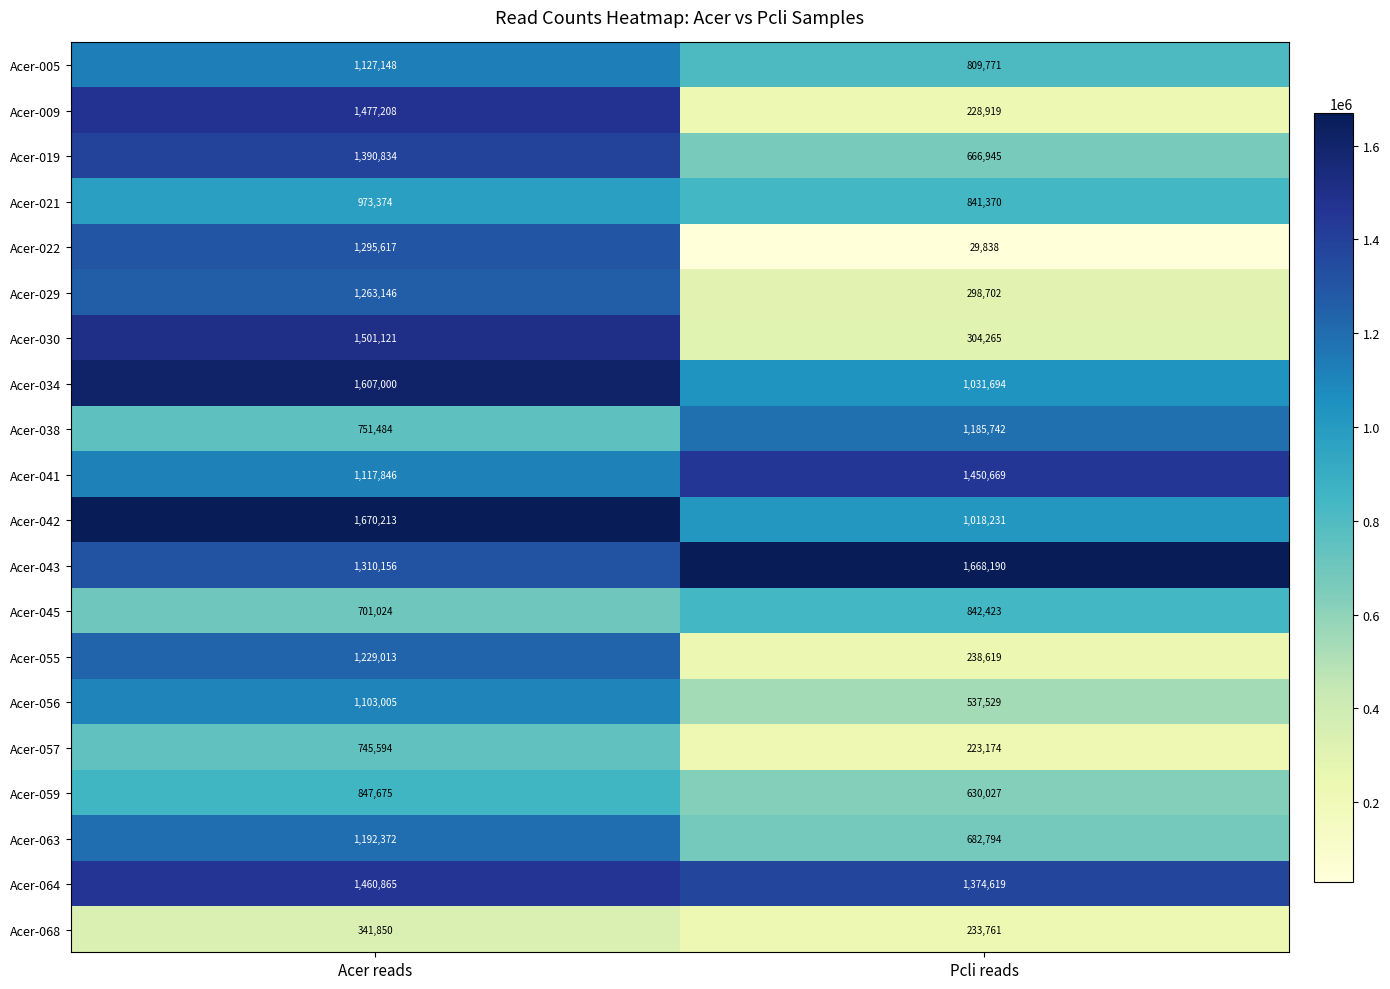

True or false: Acer-041 has a value of 349942 at Acer reads.

False